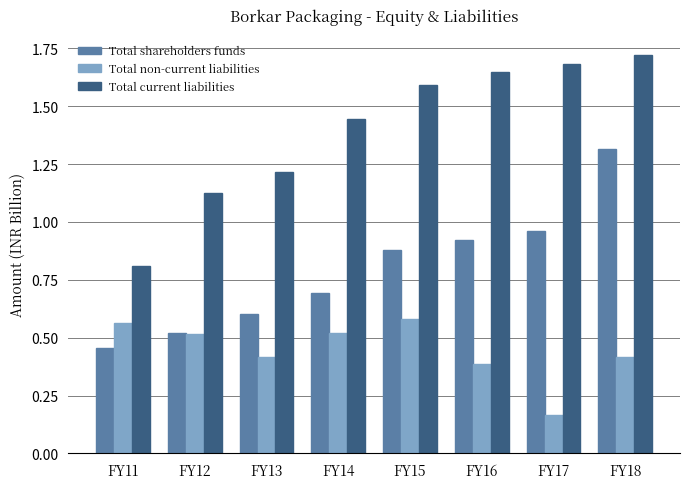

What is the sum of all Total shareholders funds values?

6.3